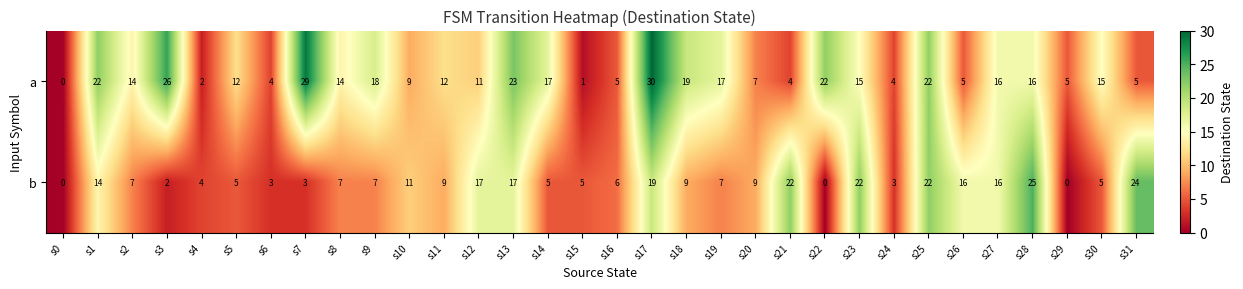

What value does the a series have at s5?

12